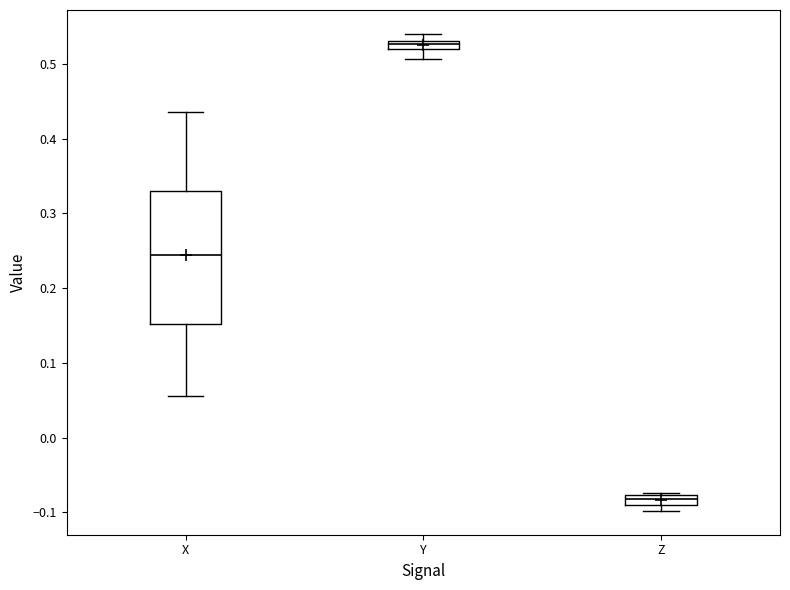

Where is the lower edge of the box for Z on the y-axis? The values are not printed on the chart, so give them approximately, as read against the axis.

-0.09